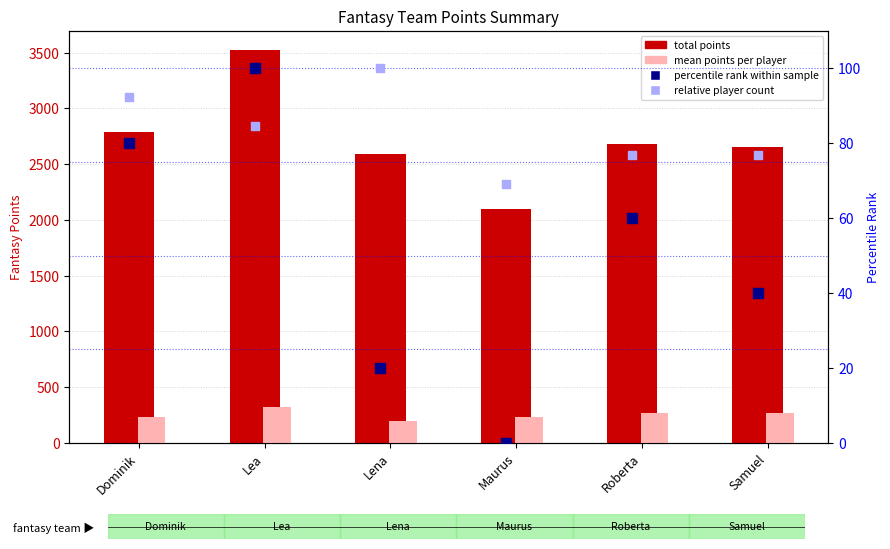

Which series reaches the maximum Y coordinate?

total points